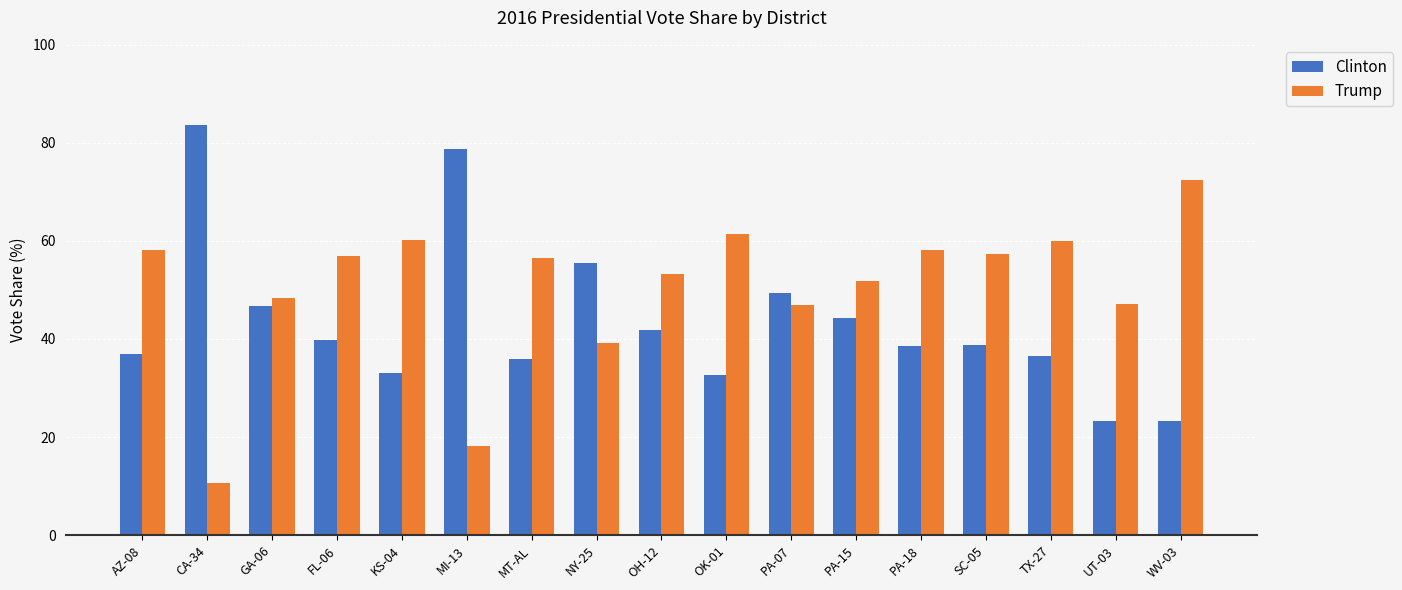

How many series are shown in this chart?

2